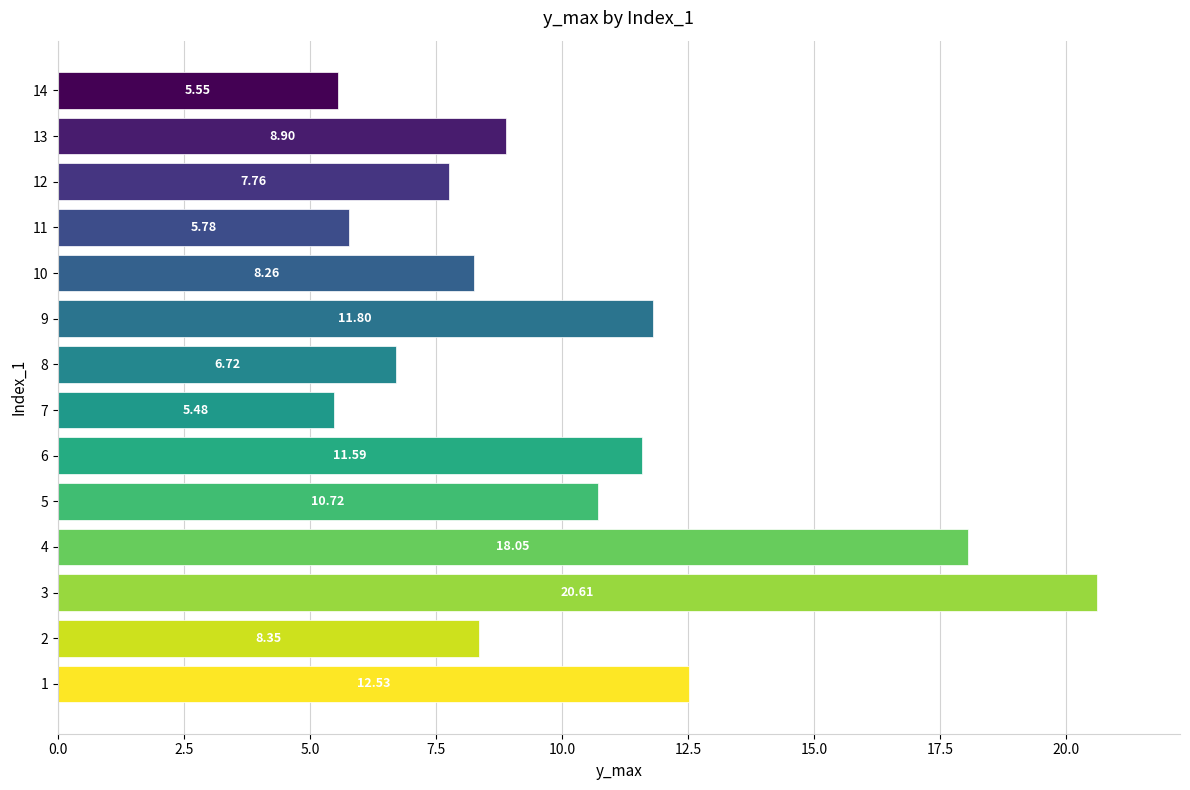

What is the change in value from 1 to 5?

-1.8